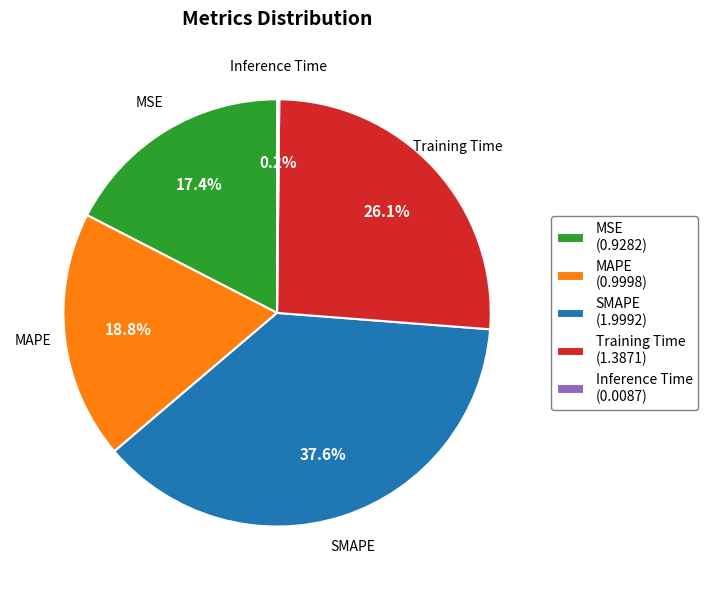

Which category has the biggest portion of the pie?

SMAPE